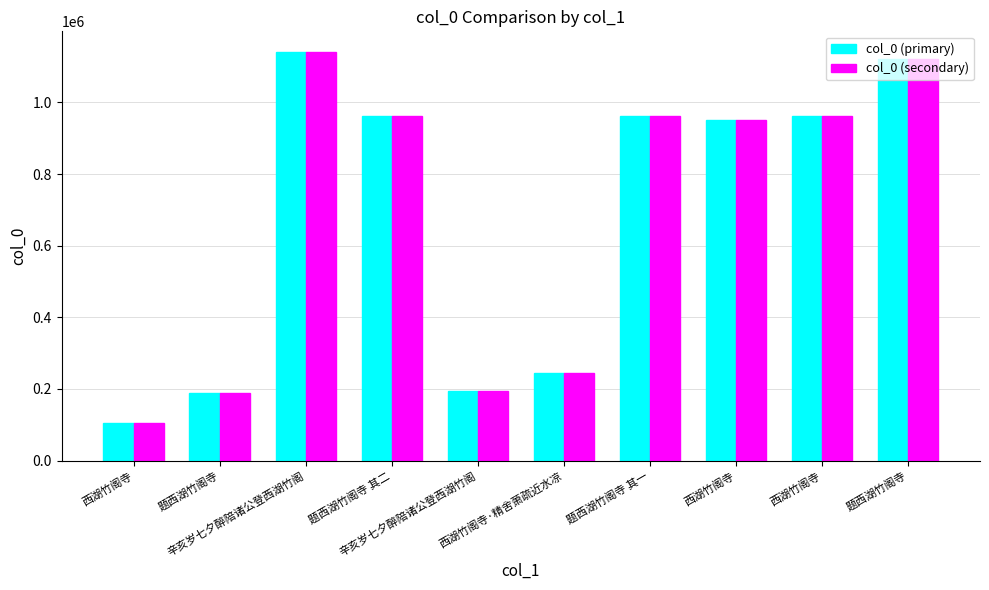

What is the difference between the second highest and second lowest values in the col_0 (primary) series?

935045